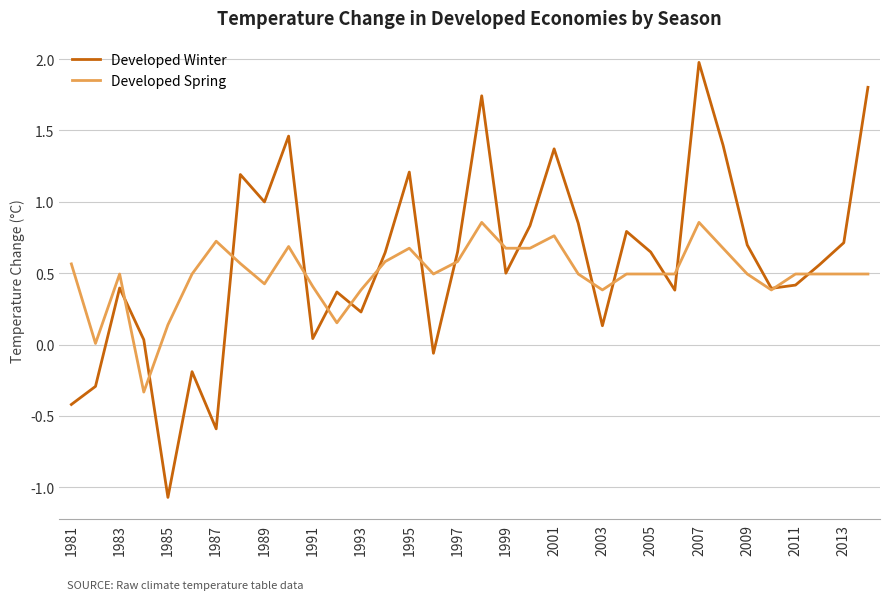

Which series has the widest spread of values?

Developed Winter